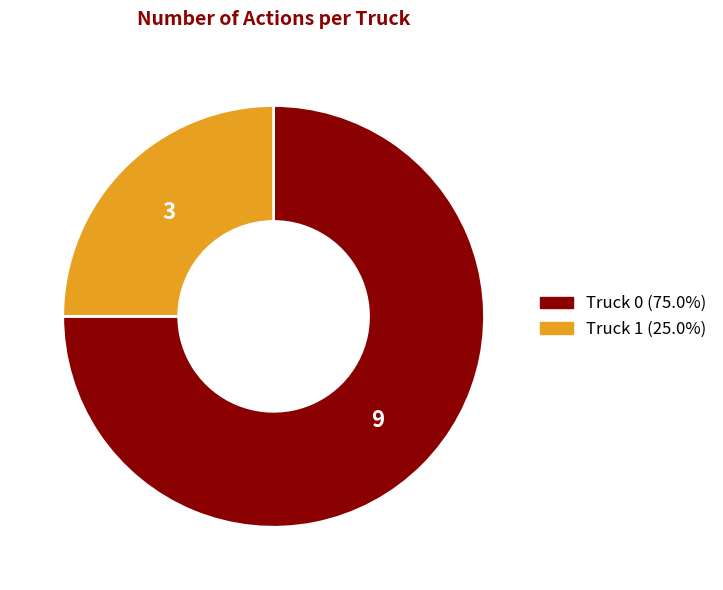

Does Truck 0 account for over 50% of the chart?

Yes